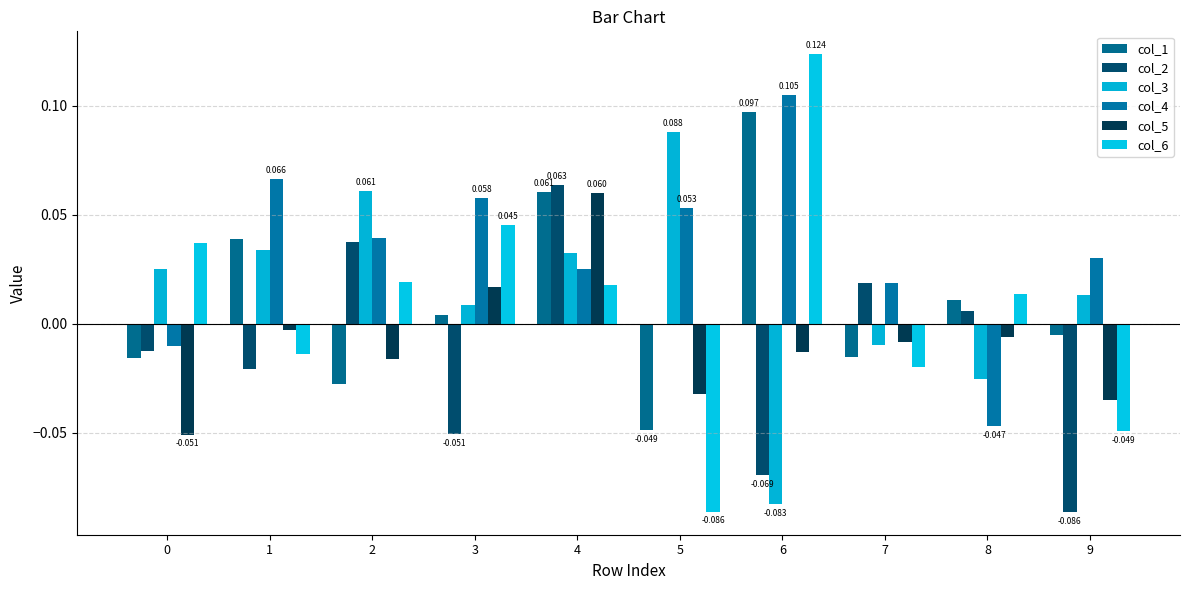

Is the value of col_4 at 0 greater than the value of col_5 at 8?

No